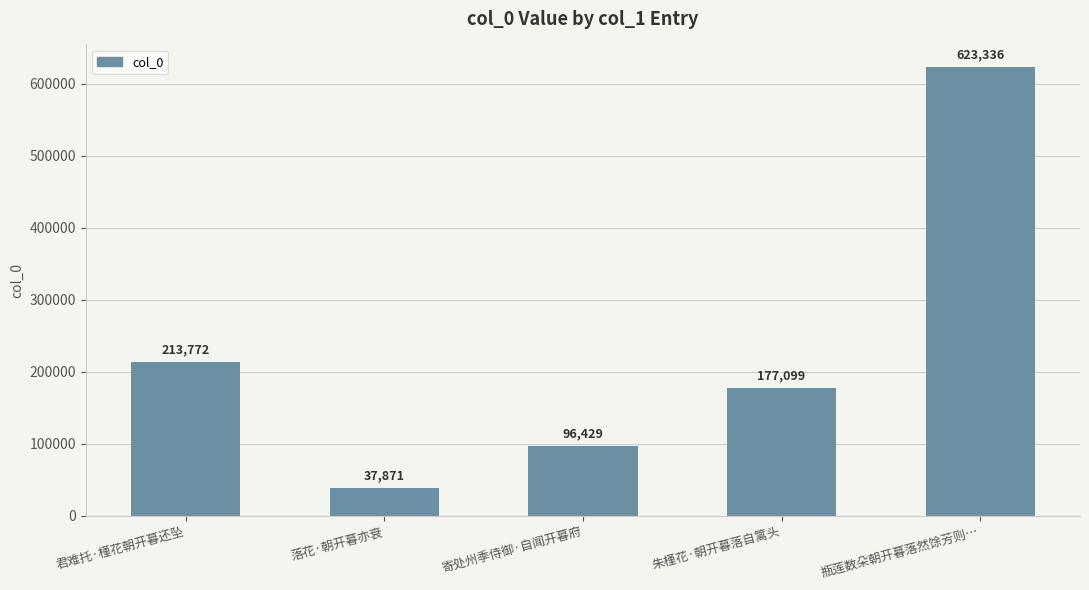

Count the number of categories in the chart.

5